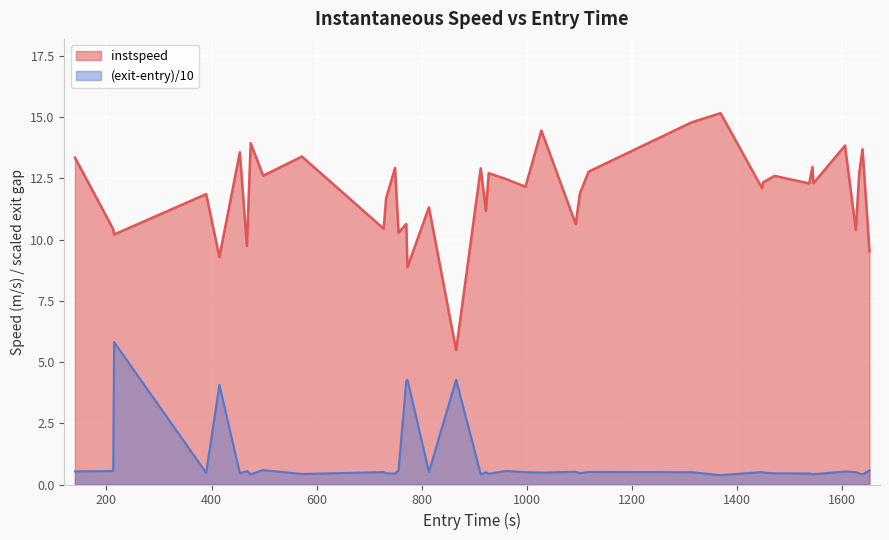

Does the chart display data point markers on the line(s)?

No